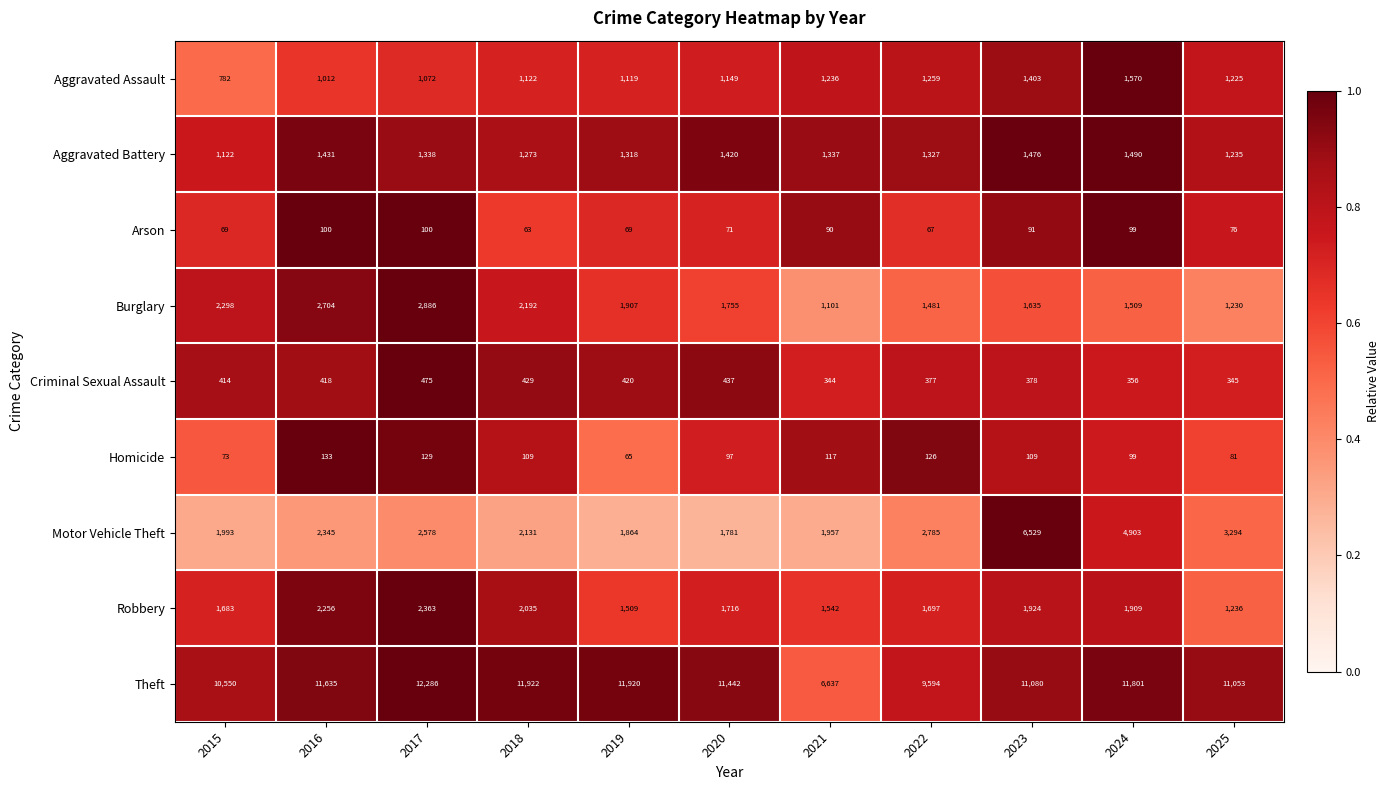

The value of Arson at 2019 is 31. True or false?

False